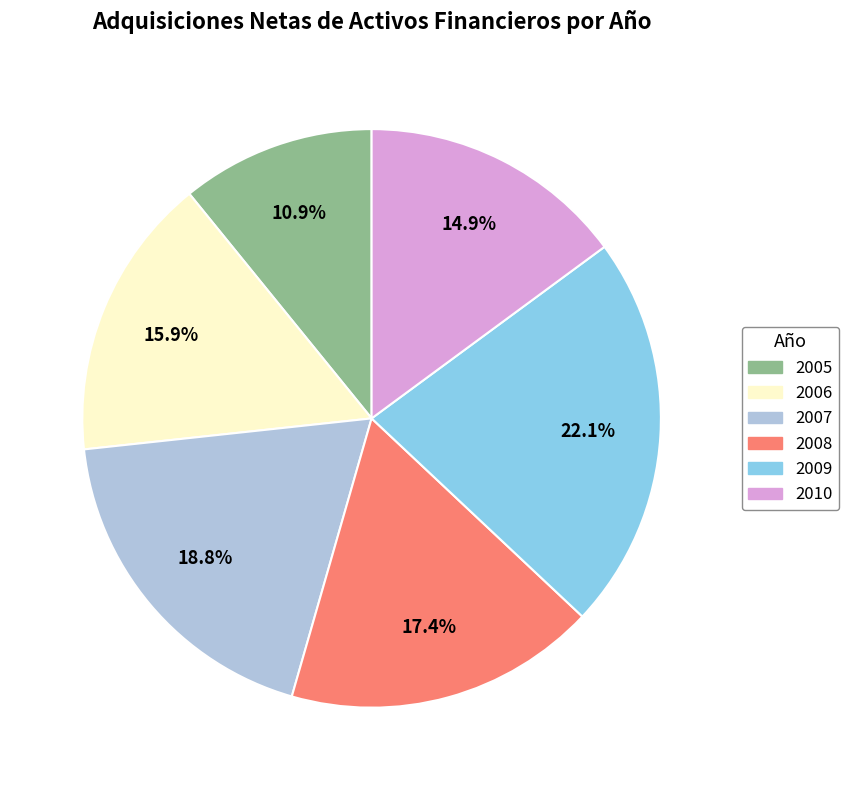

Count the number of slices in the pie.

6